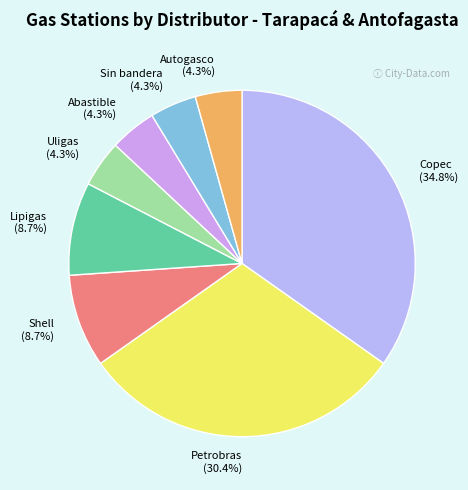

What is the ratio of the value at Lipigas to the value at Sin bandera?

2.0